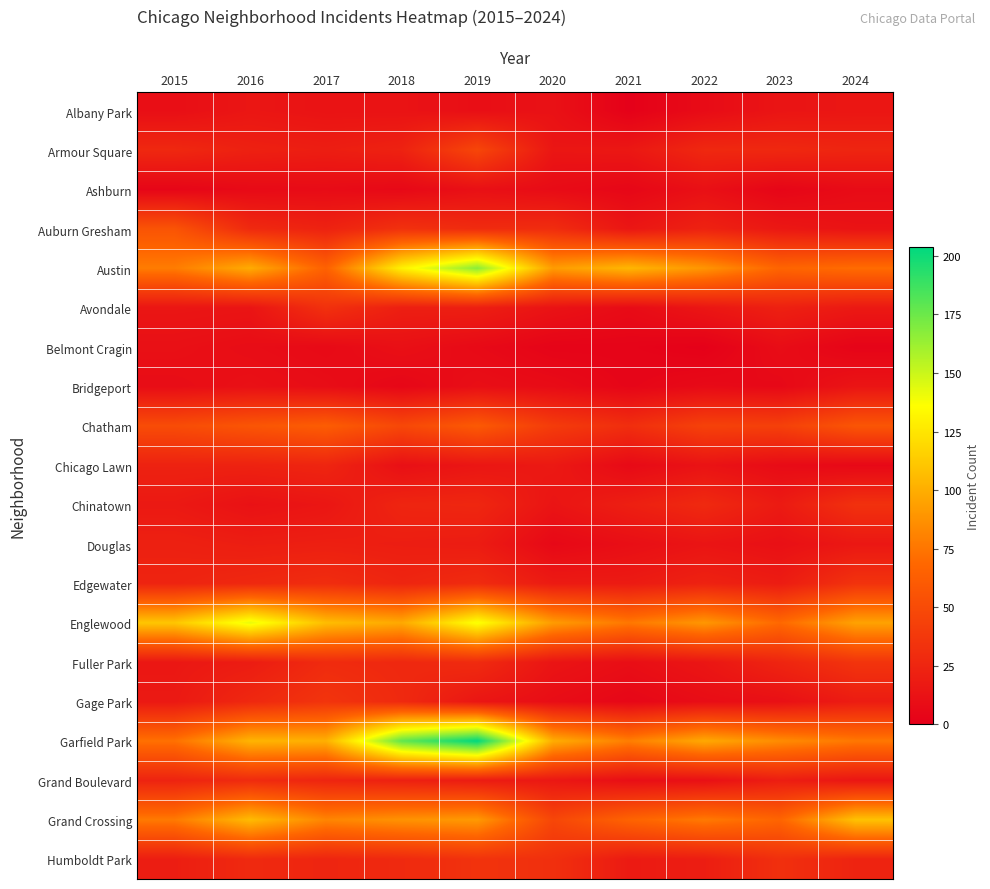

At which category is the sum across all series the highest?

2019